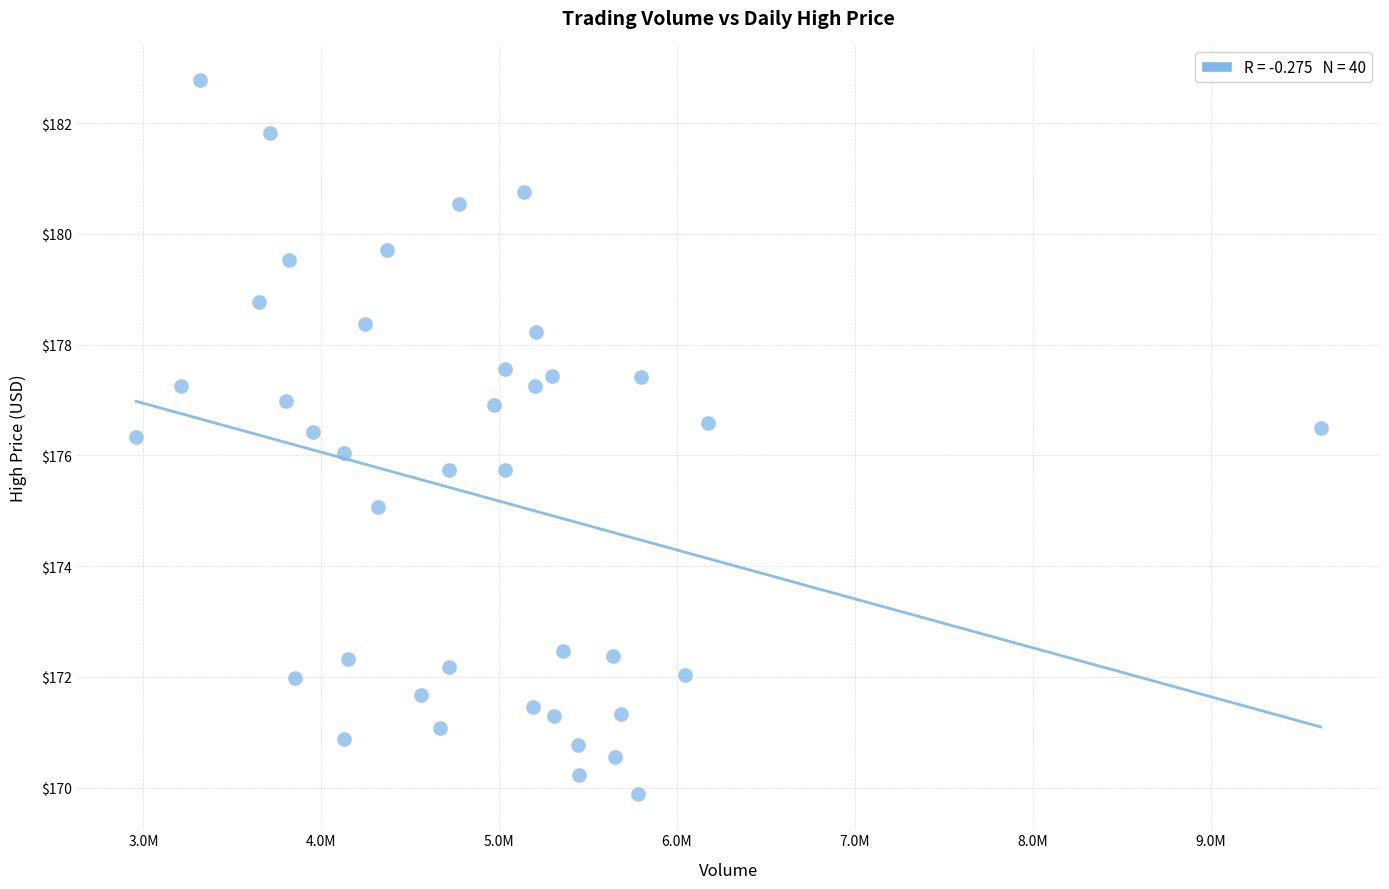

What is the range of X values (max minus min)?

6660300.0